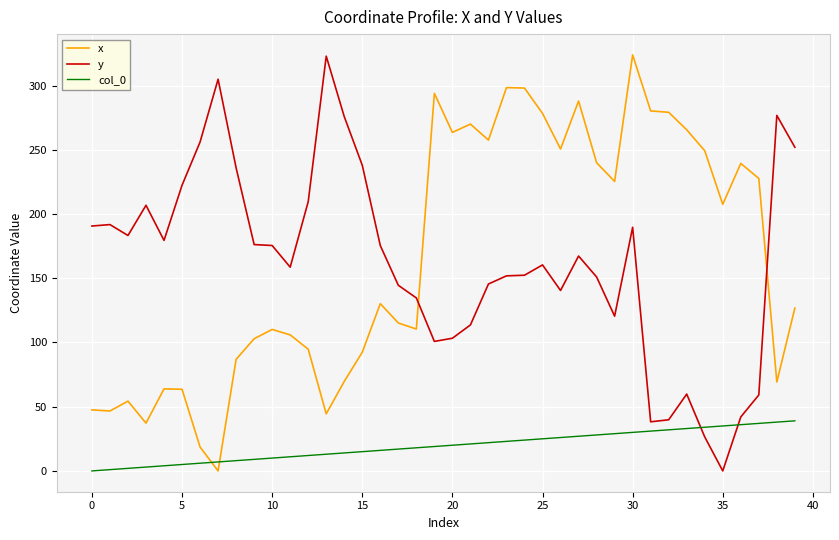

What is the sum of all y values?

6473.5